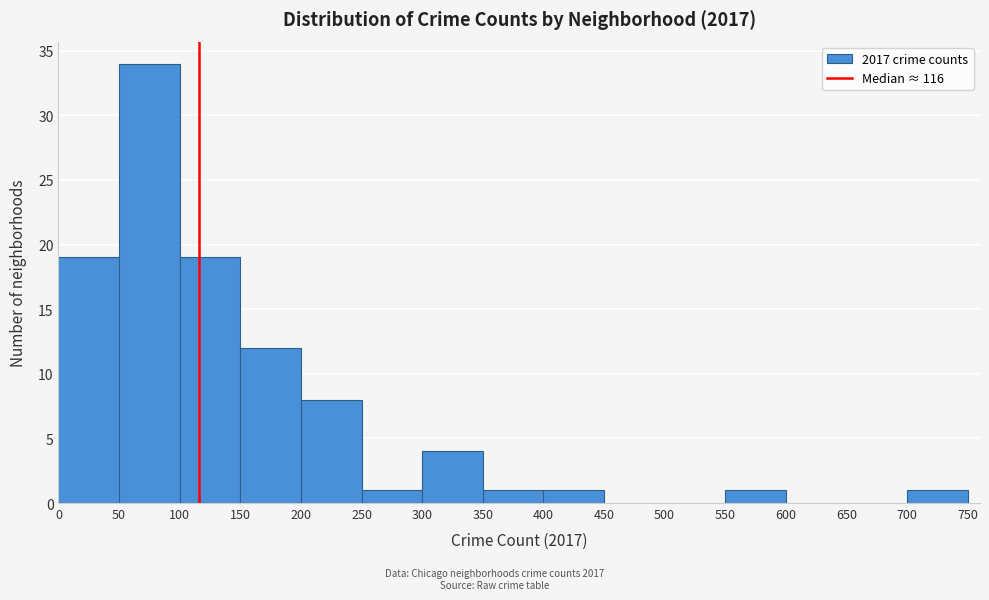

Reading left to right, transcribe this chart: for each bar, give the range it covers on the x-axis and its height. The values are not printed on the chart, so give them approximately, as read against the axis.

0 to 50: 19
50 to 100: 34
100 to 150: 19
150 to 200: 12
200 to 250: 8
250 to 300: 1
300 to 350: 4
350 to 400: 1
400 to 450: 1
450 to 500: 0
500 to 550: 0
550 to 600: 1
600 to 650: 0
650 to 700: 0
700 to 750: 1